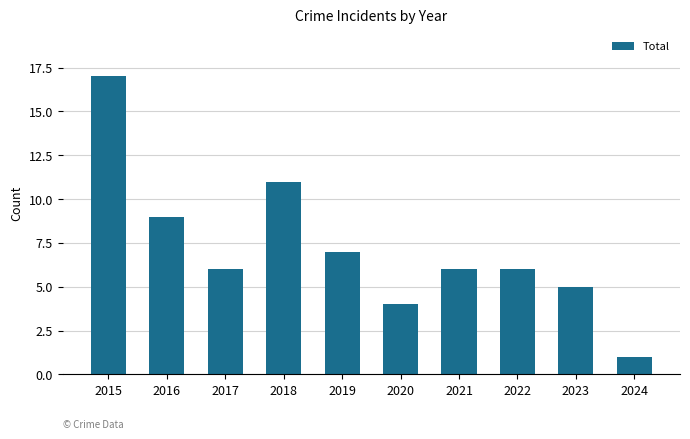

Reading right to left, extract all data points from this chart.

1	5	6	6	4	7	11	6	9	17